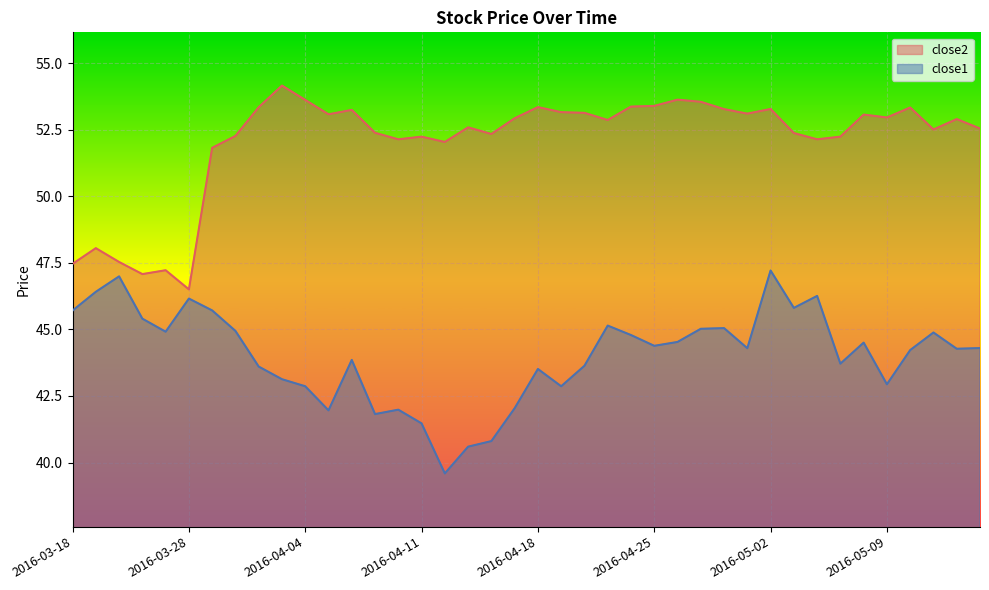

Count the number of categories in the chart.

40